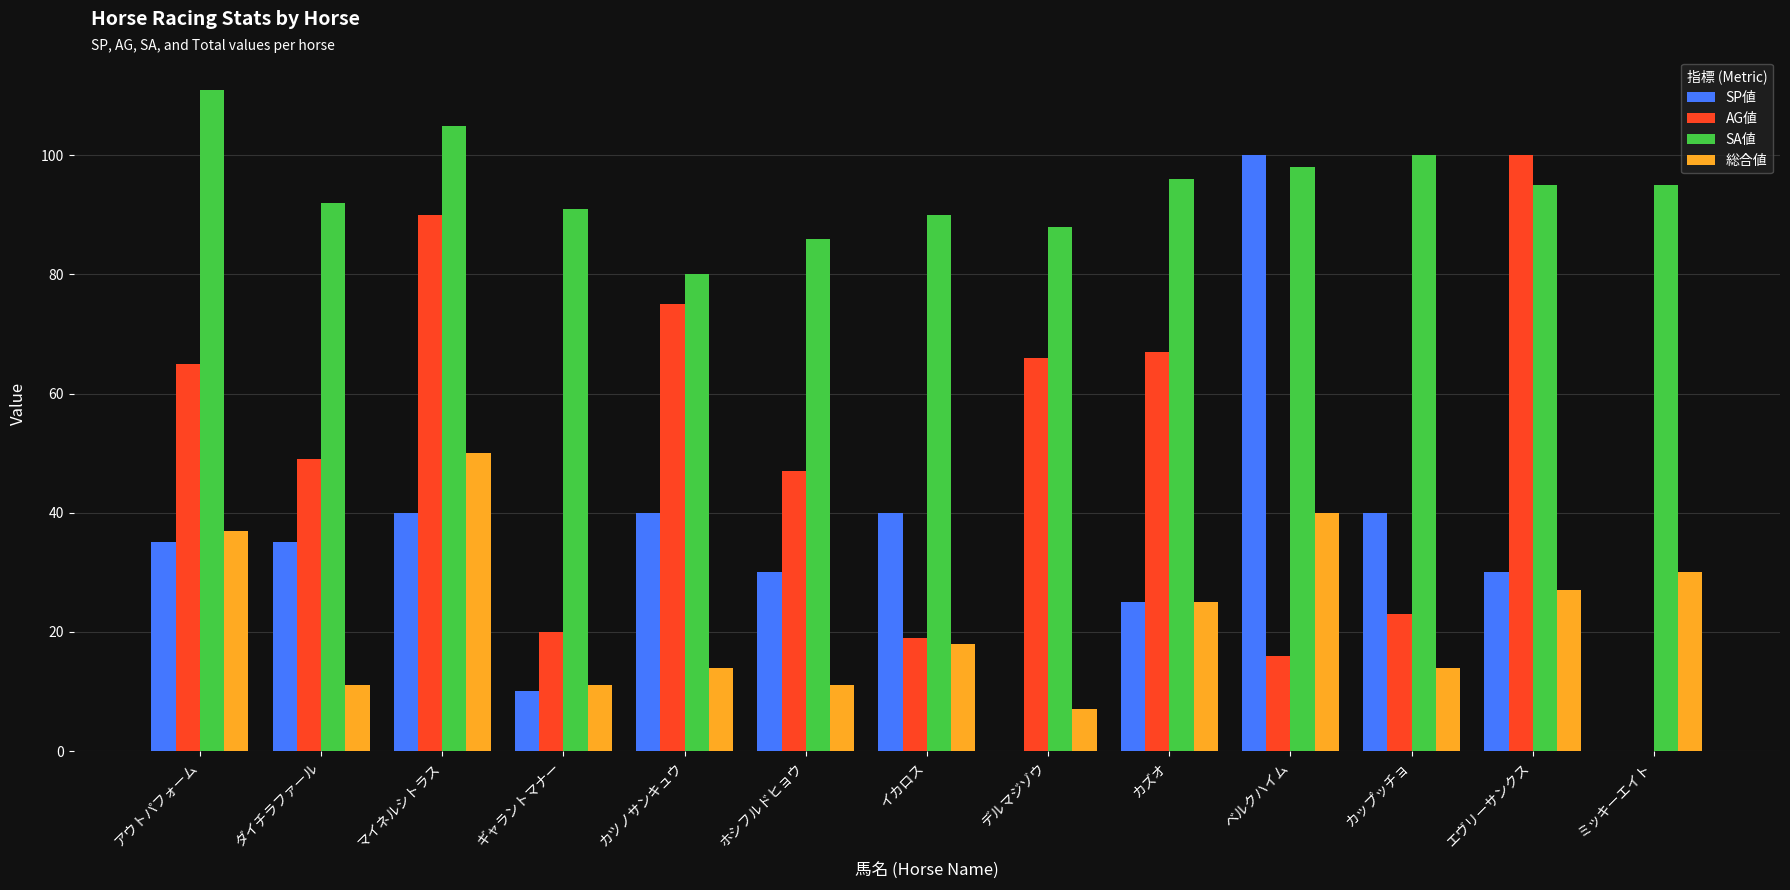

Reading right to left, what are all the values shown in this chart?

SP値: 0	30	40	100	25	0	40	30	40	10	40	35	35
AG値: 0	100	23	16	67	66	19	47	75	20	90	49	65
SA値: 95	95	100	98	96	88	90	86	80	91	105	92	111
総合値: 30	27	14	40	25	7	18	11	14	11	50	11	37